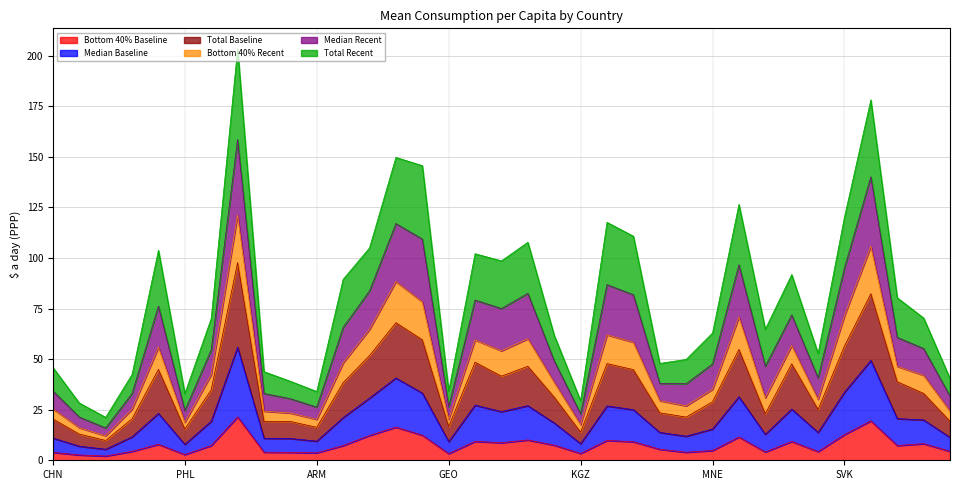

True or false: Median Baseline has more than 2 points higher than both neighbors.

True